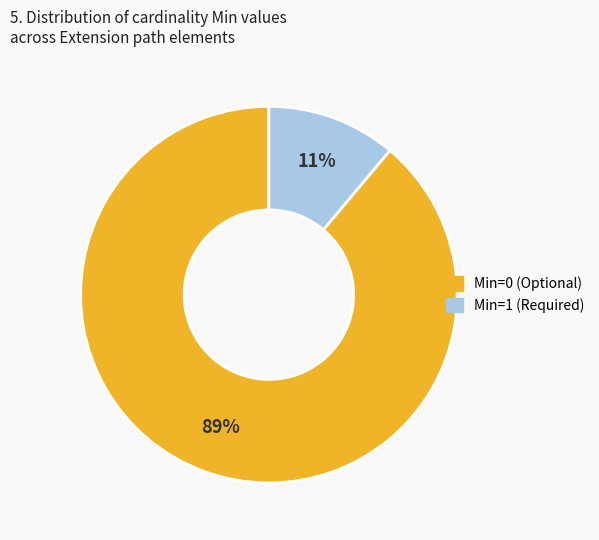

To the nearest percent, what is the difference between the largest and smallest slice percentages?

78%